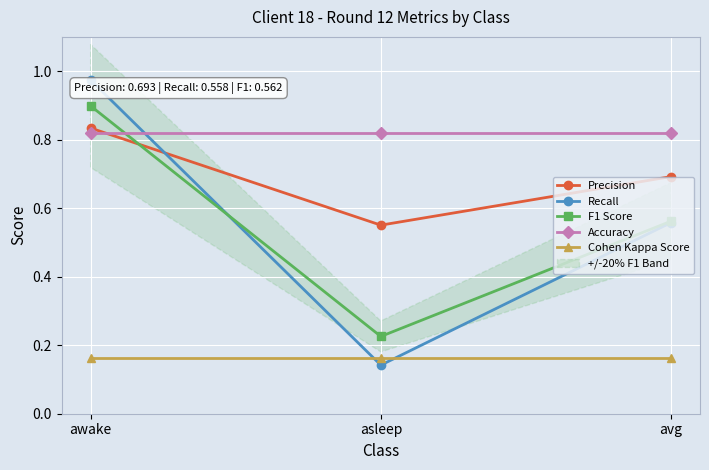

What is the total value across all series at avg?

2.8